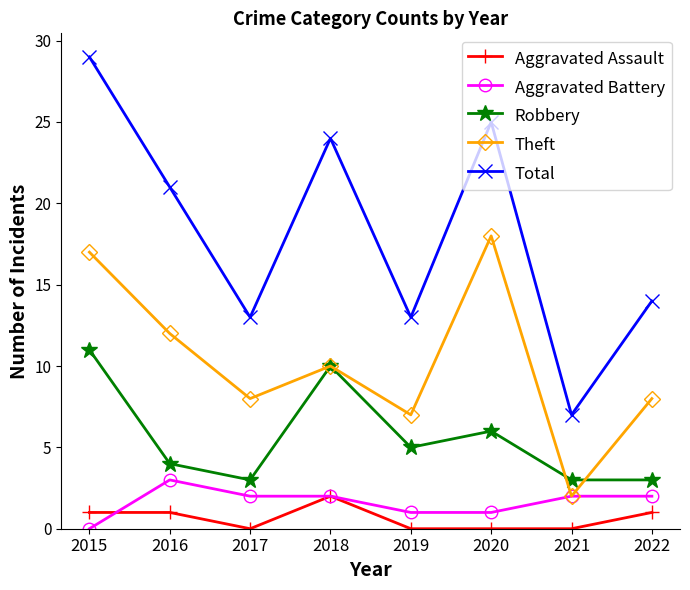

What is the difference between the Theft values at 2015 and 2021?

15